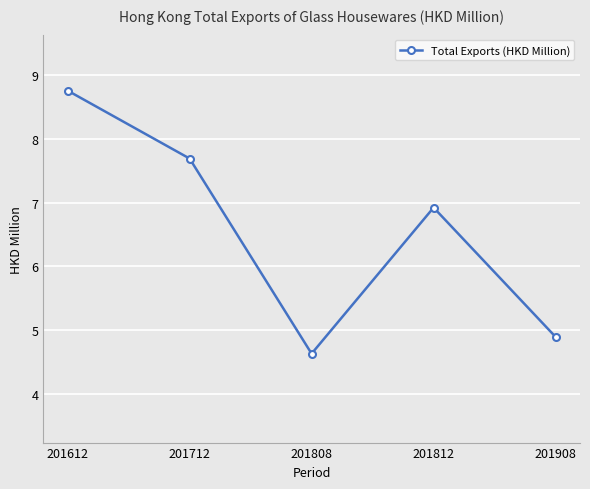

Count the number of values greater than 6.

3